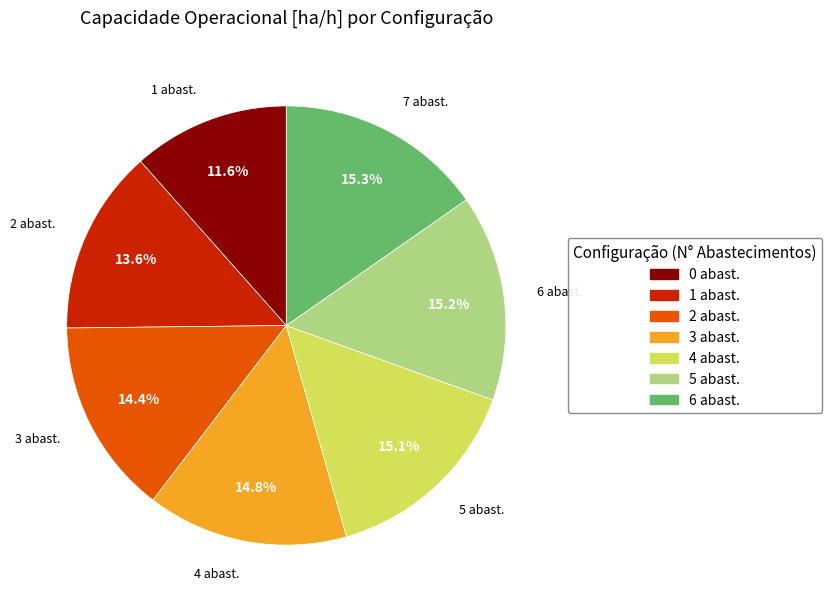

Is there a majority slice in this chart?

No